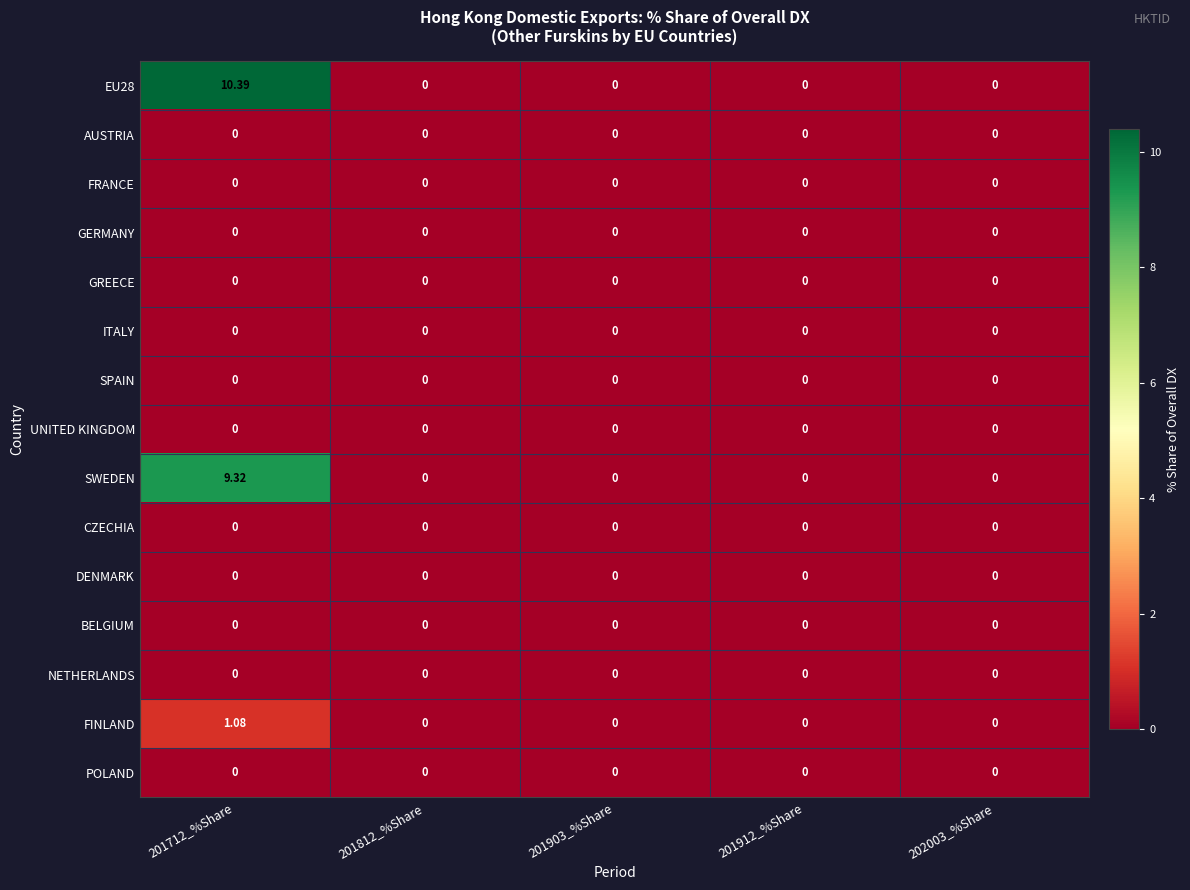

Count the number of data series in this chart.

15